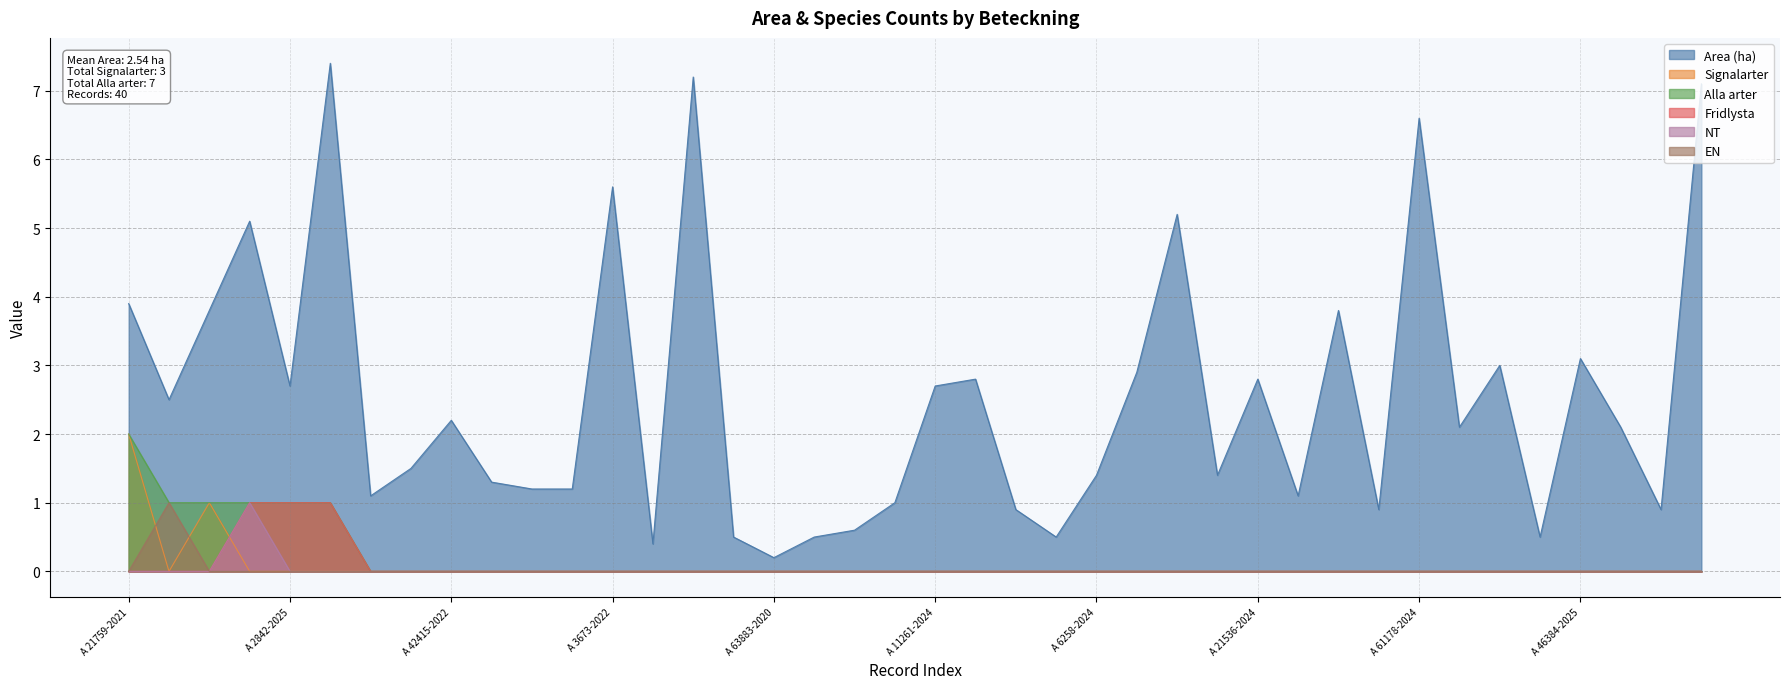

What is the label of the 7th point from the left?

A 4336-2021